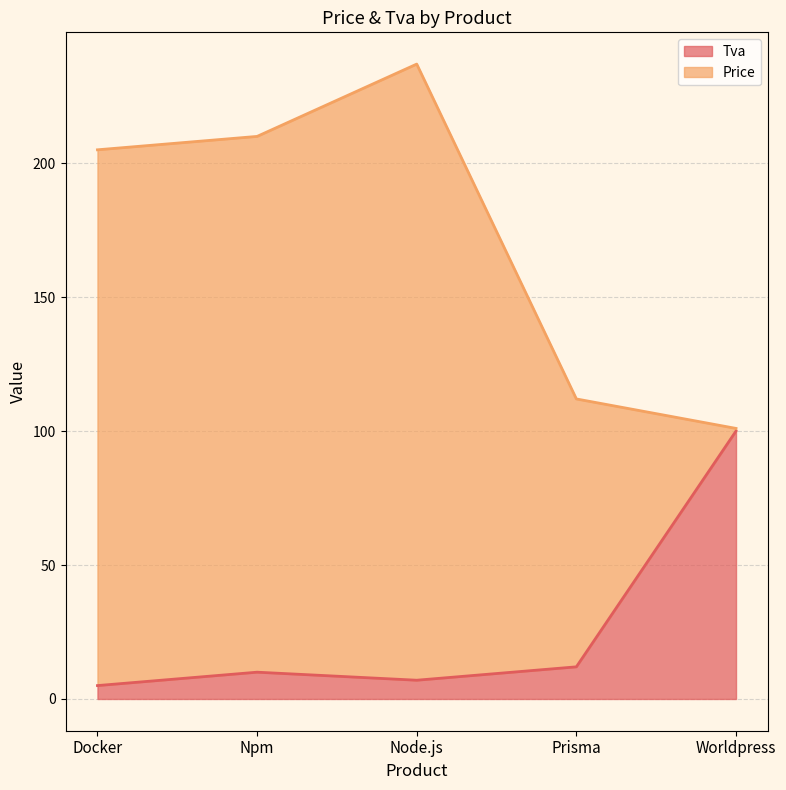

At which label does the data first exceed 10?

Prisma